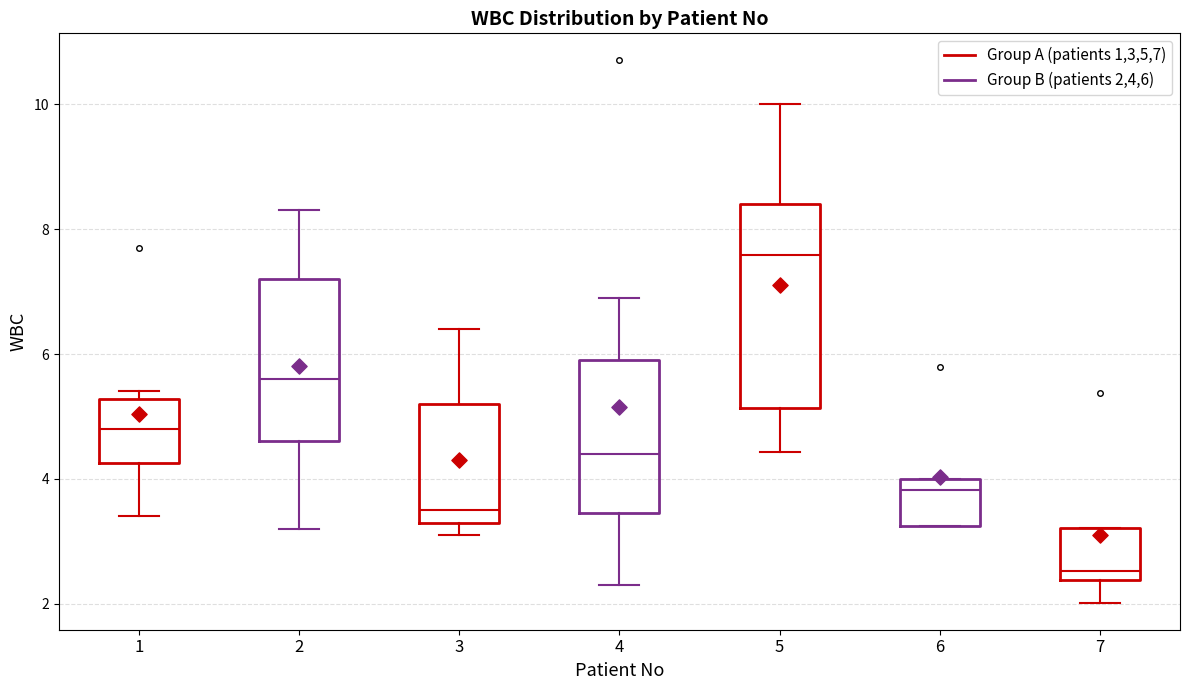

Reading left to right, transcribe this box plot: for each box, give where its median line is, the range the box spans, and where its two whiskers end, as read against the y-axis. The values are not printed on the chart, so give them approximately, as read against the axis.

1: median 4.8, box 4.2 to 5.2, whiskers 3.4 to 5.4
2: median 5.6, box 4.6 to 7.2, whiskers 3.2 to 8.4
3: median 3.6, box 3.4 to 5.2, whiskers 3.2 to 6.4
4: median 4.4, box 3.4 to 6.0, whiskers 2.4 to 7.0
5: median 7.6, box 5.2 to 8.4, whiskers 4.4 to 10.0
6: median 3.8, box 3.2 to 4.0, whiskers 3.2 to 4.0
7: median 2.6, box 2.4 to 3.2, whiskers 2.0 to 3.2